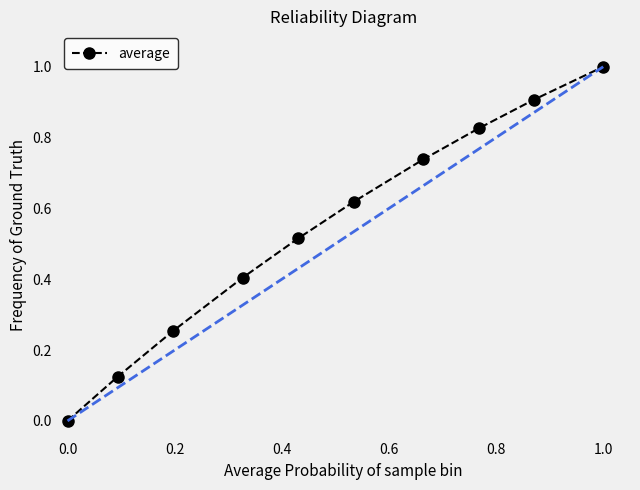

What is the difference between the maximum and minimum values?

1.0